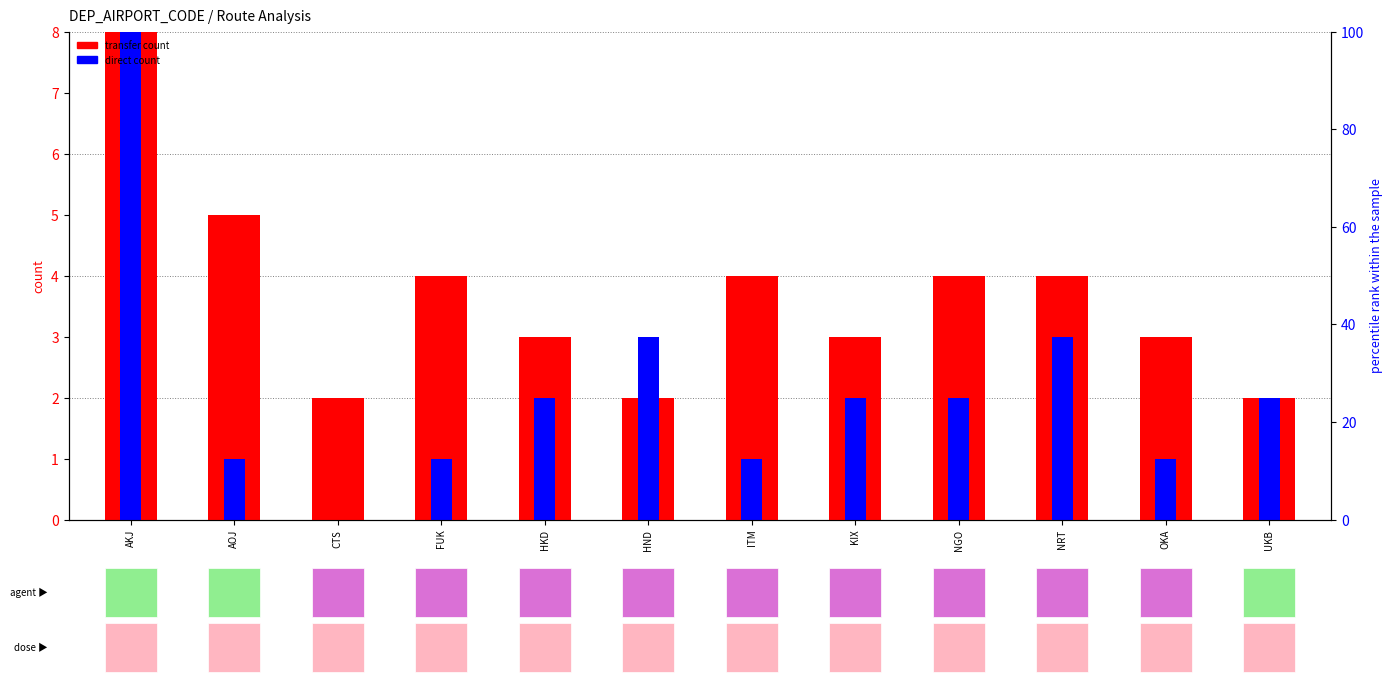

What is the total value across all series at FUK?

5